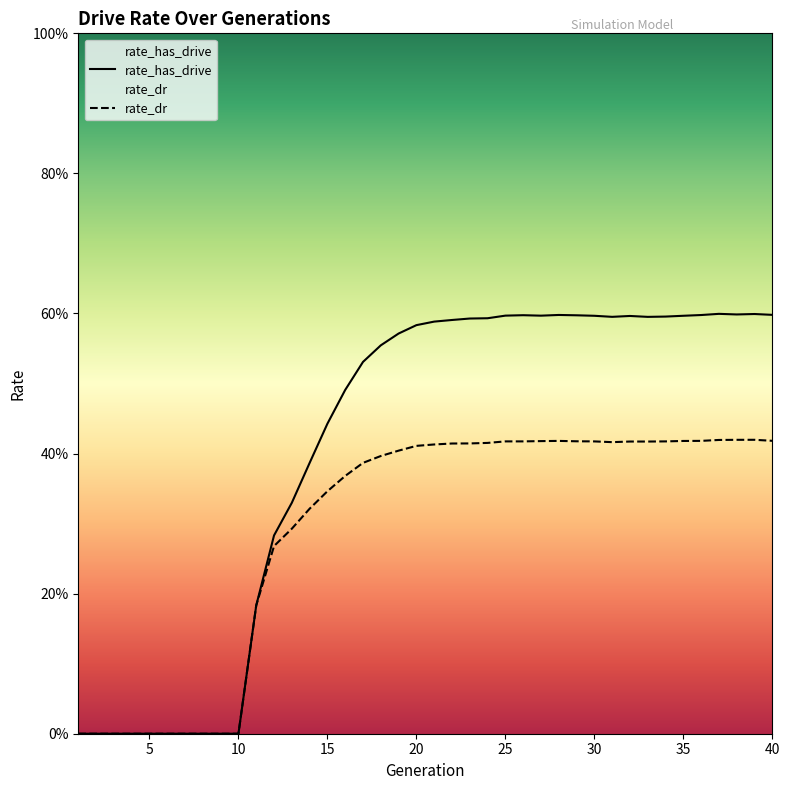

Which series has the widest spread of values?

rate_has_drive